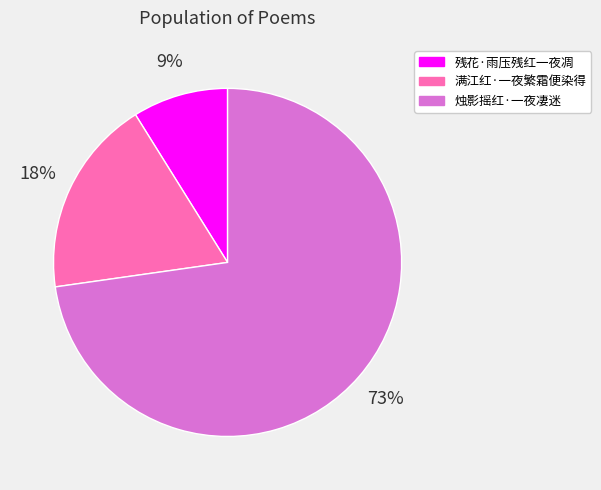

To the nearest percent, what percentage of the pie is 残花·雨压残红一夜凋?

9%